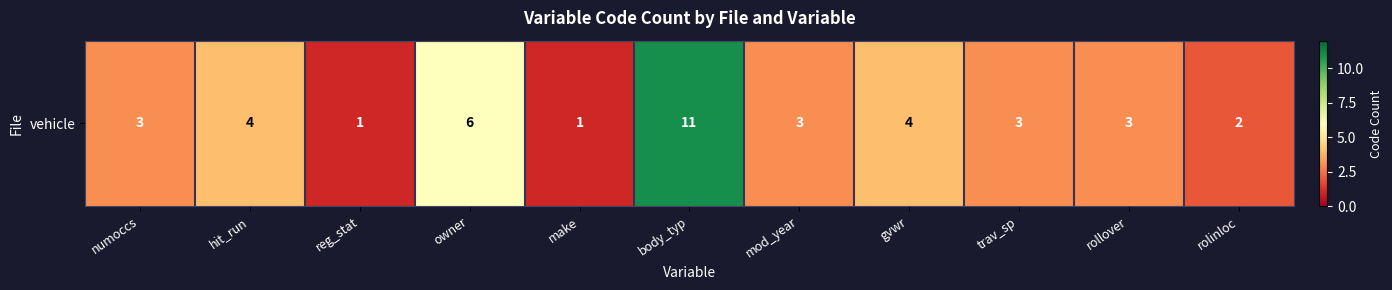

At which category does the chart reach its minimum across all series?

reg_stat